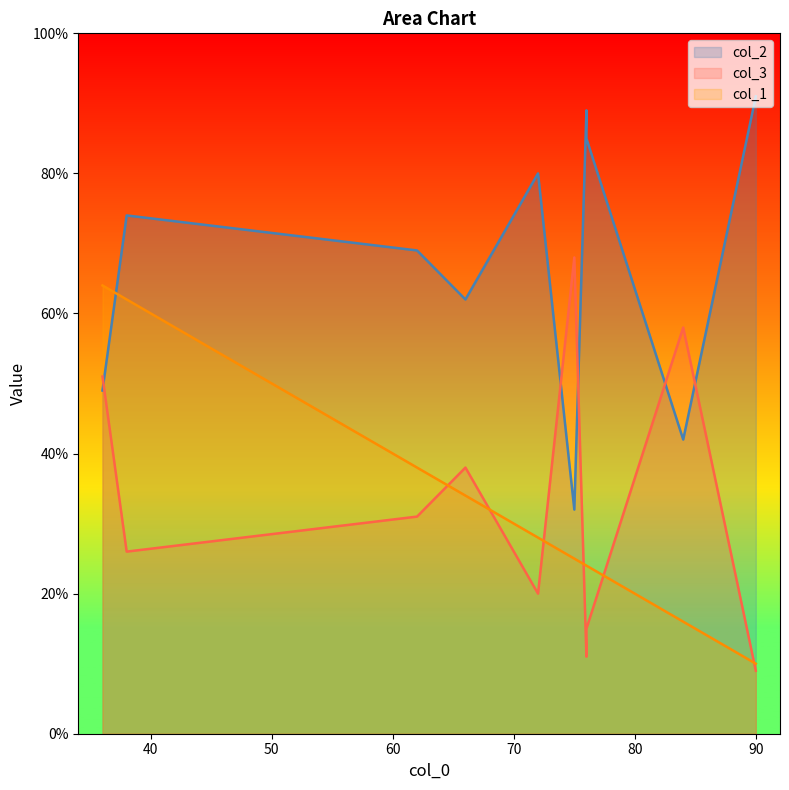

How many lines are shown in the chart?

3